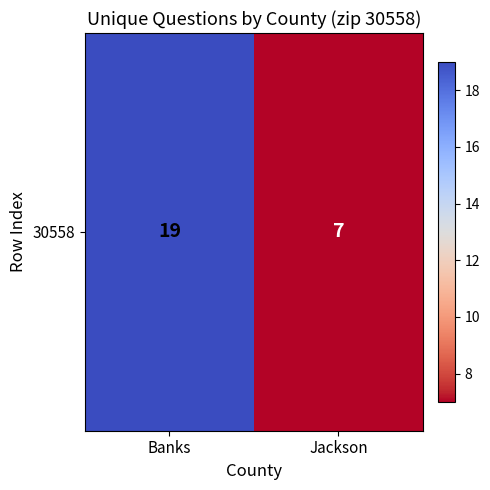

Approximately how many times larger is the value at Jackson compared to Banks?

0.4